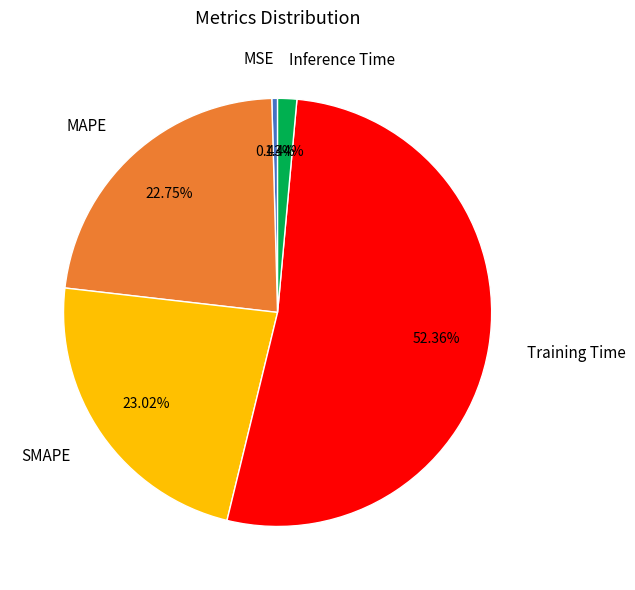

To the nearest percent, what is the combined percentage of Training Time and Inference Time?

54%